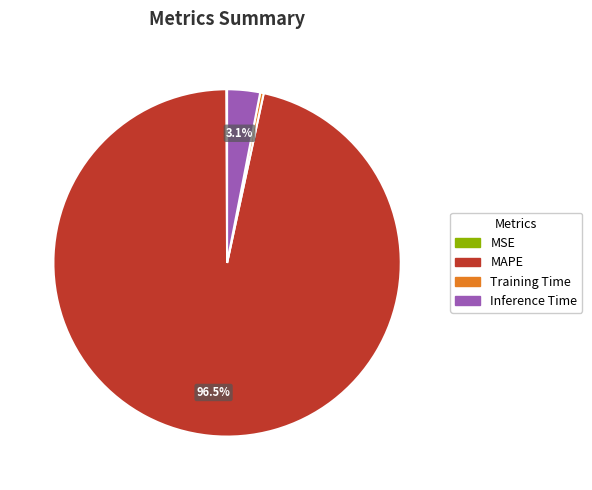

Is there a majority slice in this chart?

Yes